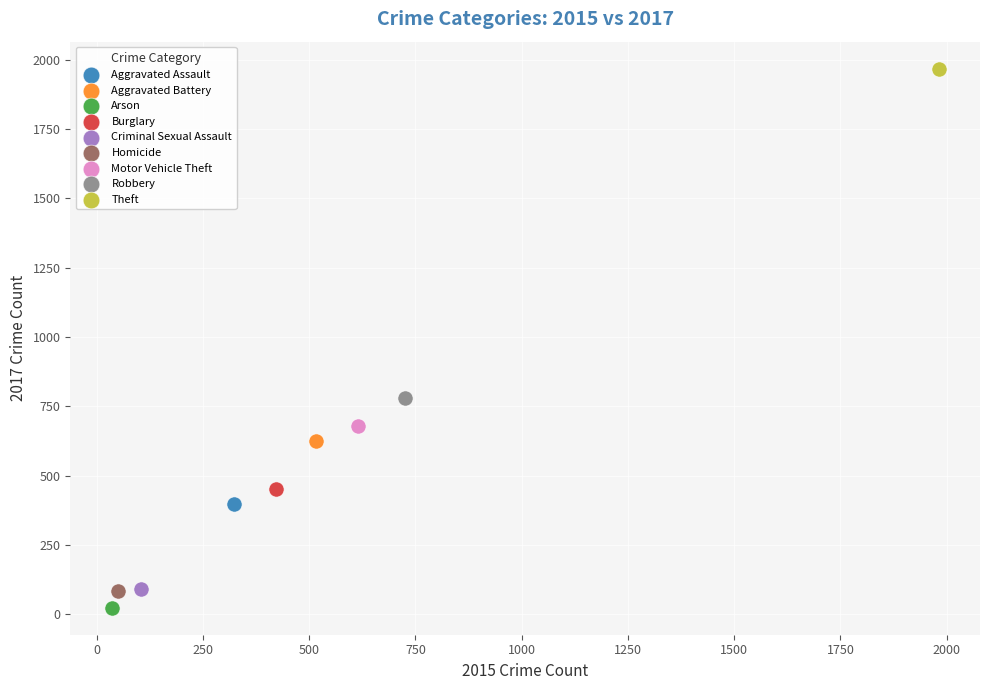

Which series contains the lowest Y value?

Arson